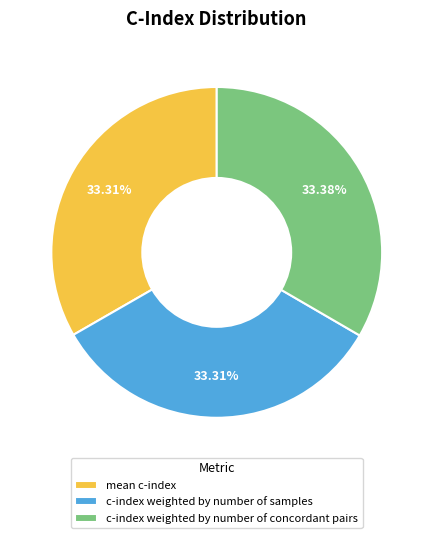

Count the number of slices in the pie.

3